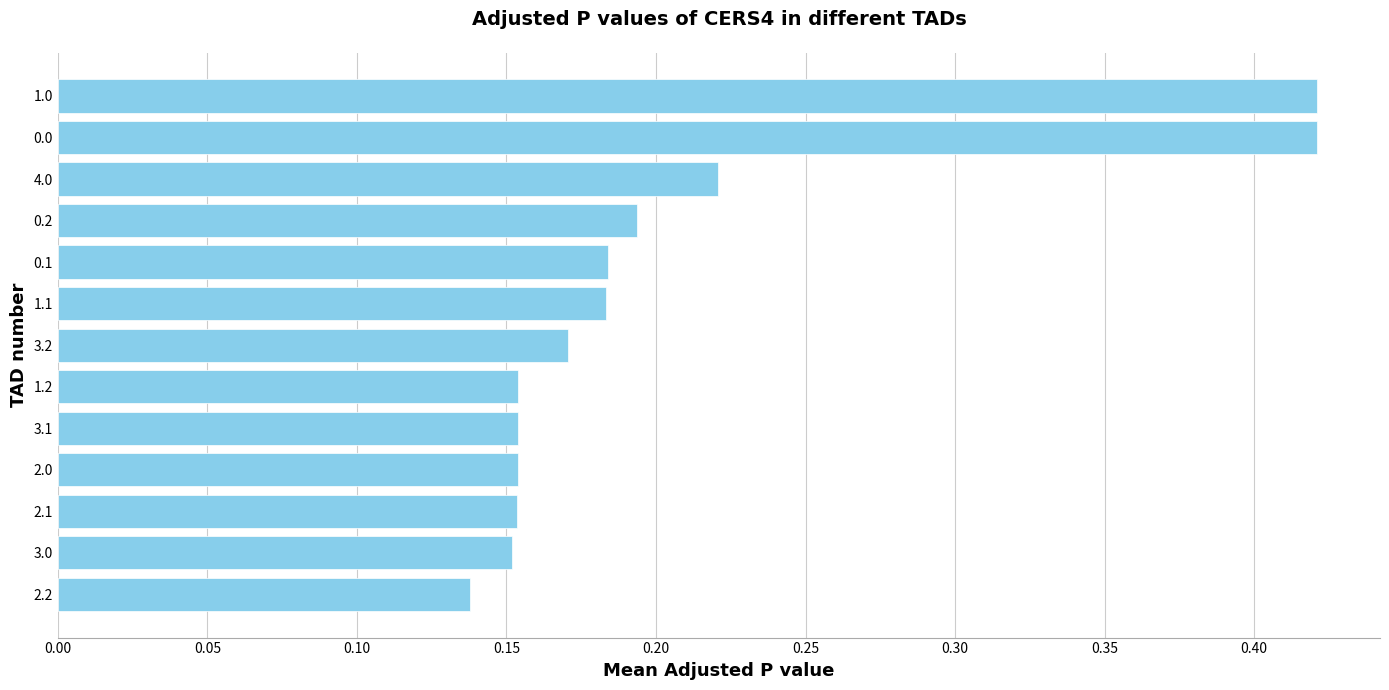

Which label corresponds to the smallest value in the chart?

2.2